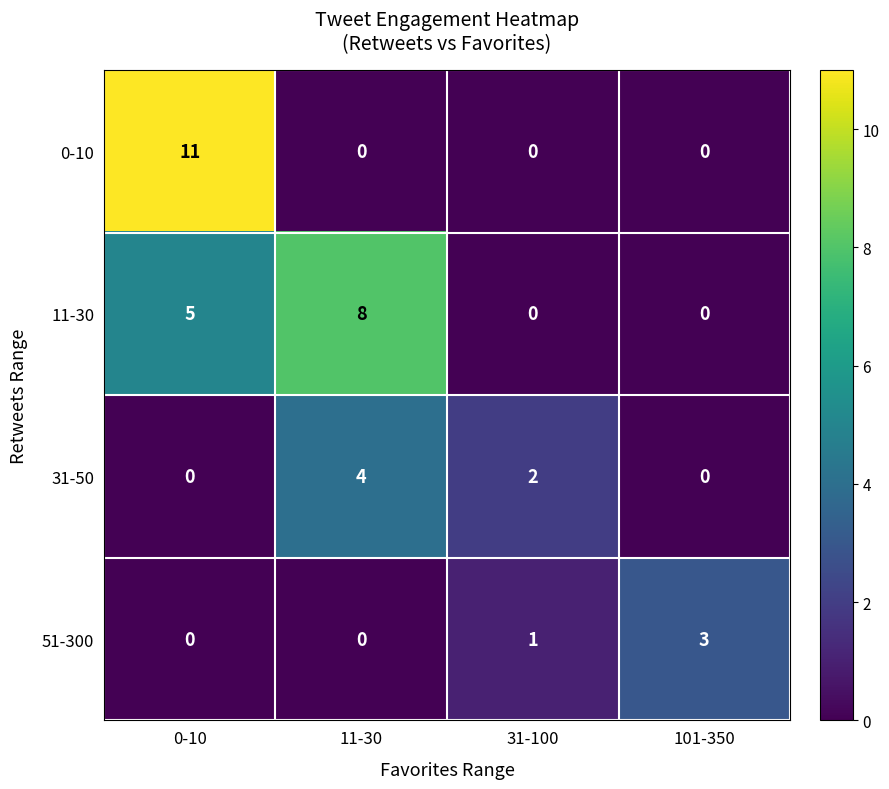

Which series has the widest spread of values?

0-10